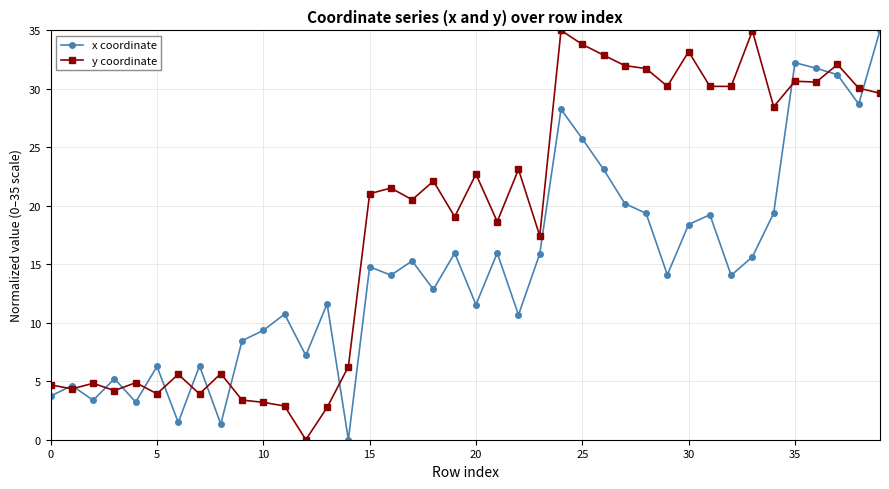

List the series in order of their overall mean, lowest first.

x coordinate, y coordinate